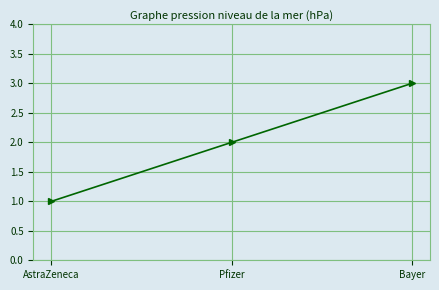

How many data points are less than 2?

1